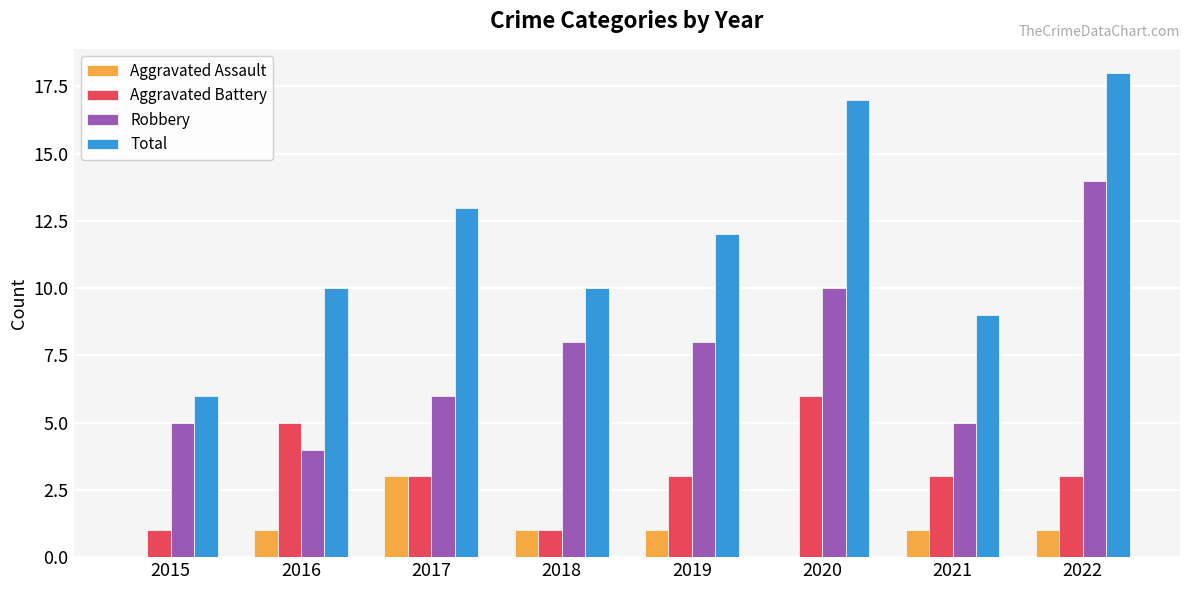

What is the maximum value for Aggravated Battery?

6